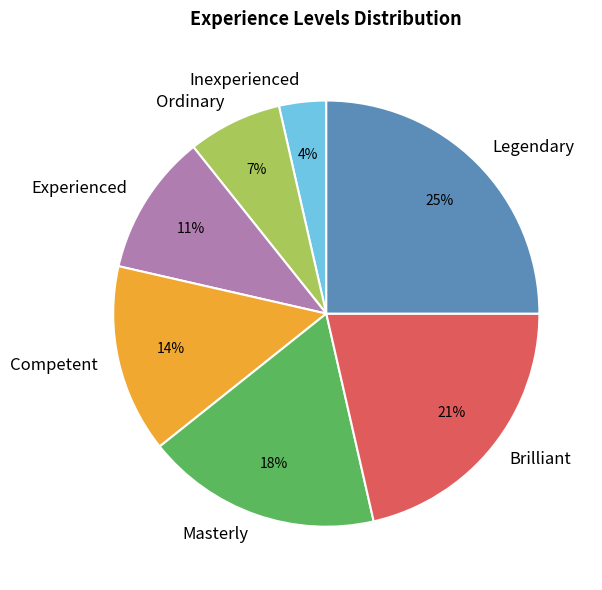

Which category has the smallest portion of the pie?

Inexperienced